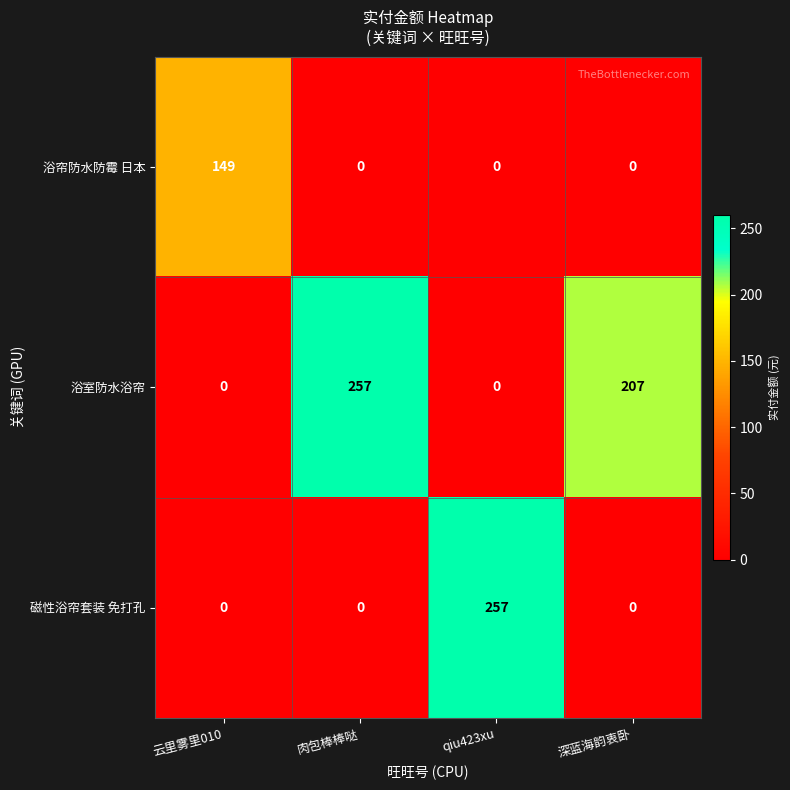

The 浴室防水浴帘 series shows -179 at qiu423xu. True or false?

False